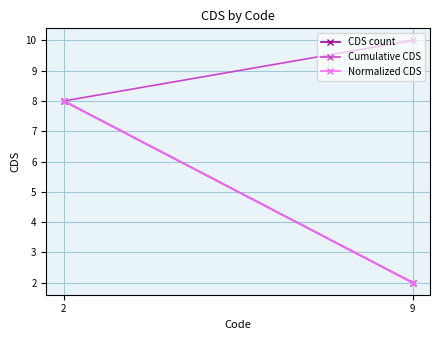

What is the smallest value displayed?

2